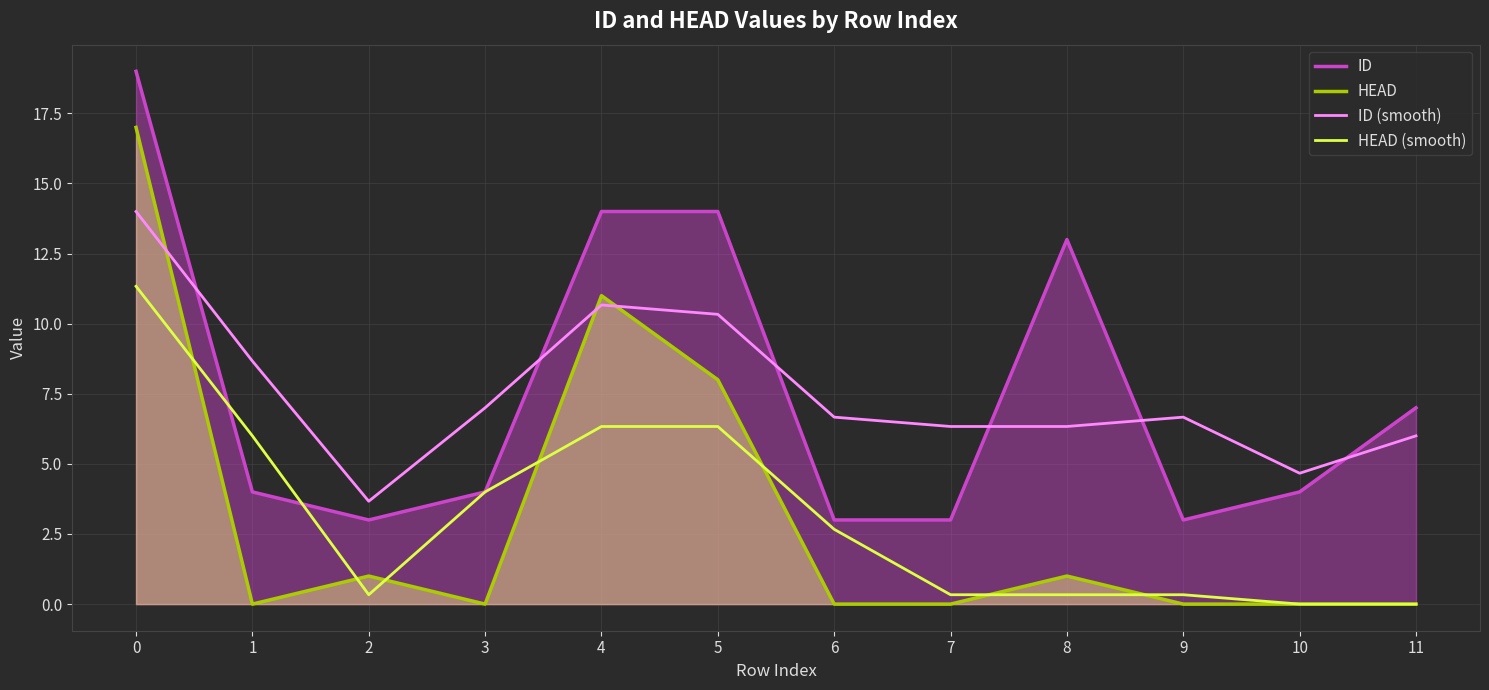

What is the average value of the ID series?

7.6